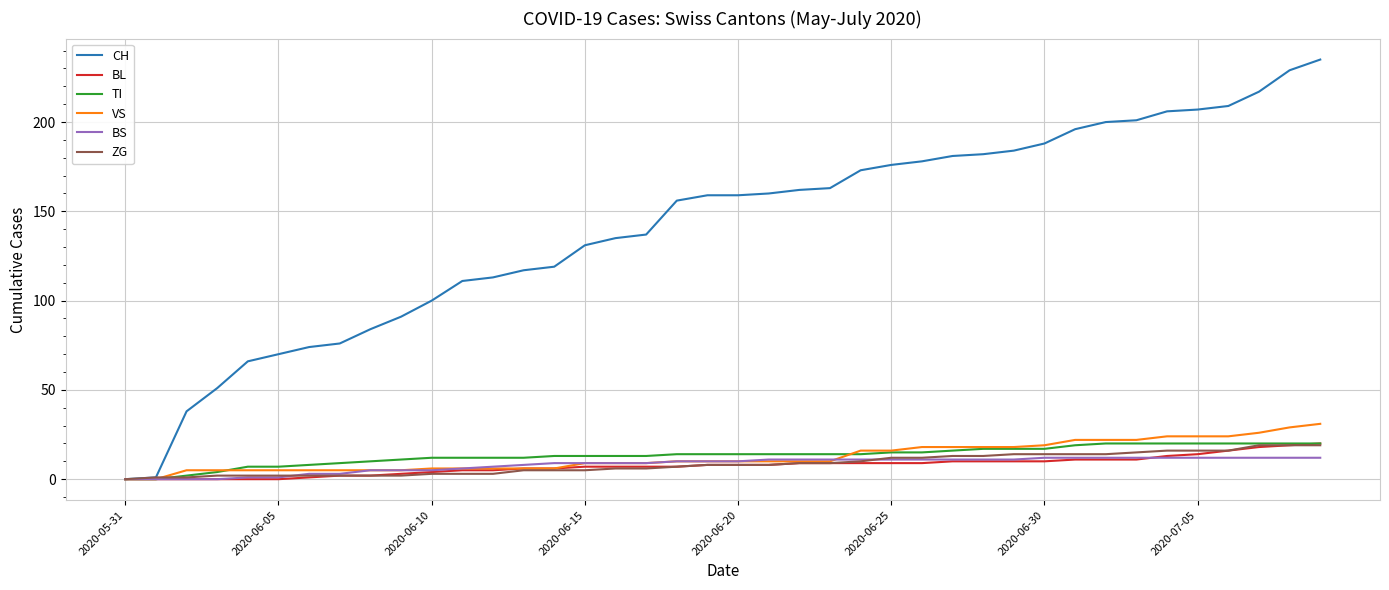

What are all the series names shown in the legend?

CH, BL, TI, VS, BS, ZG